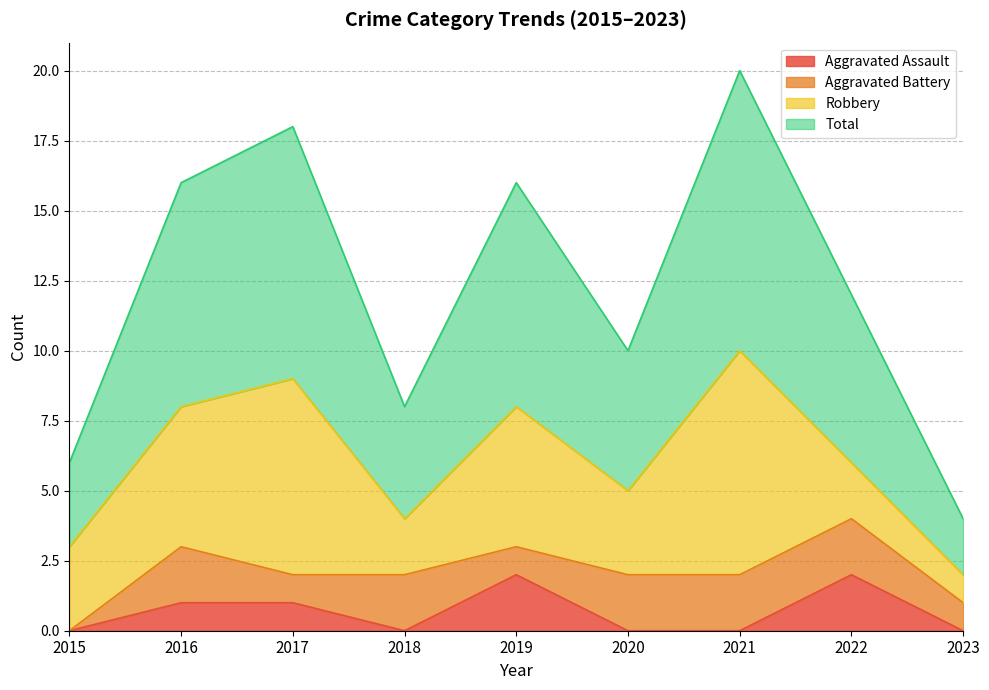

In Aggravated Assault, how many points are lower than both neighbors (excluding endpoints)?

1